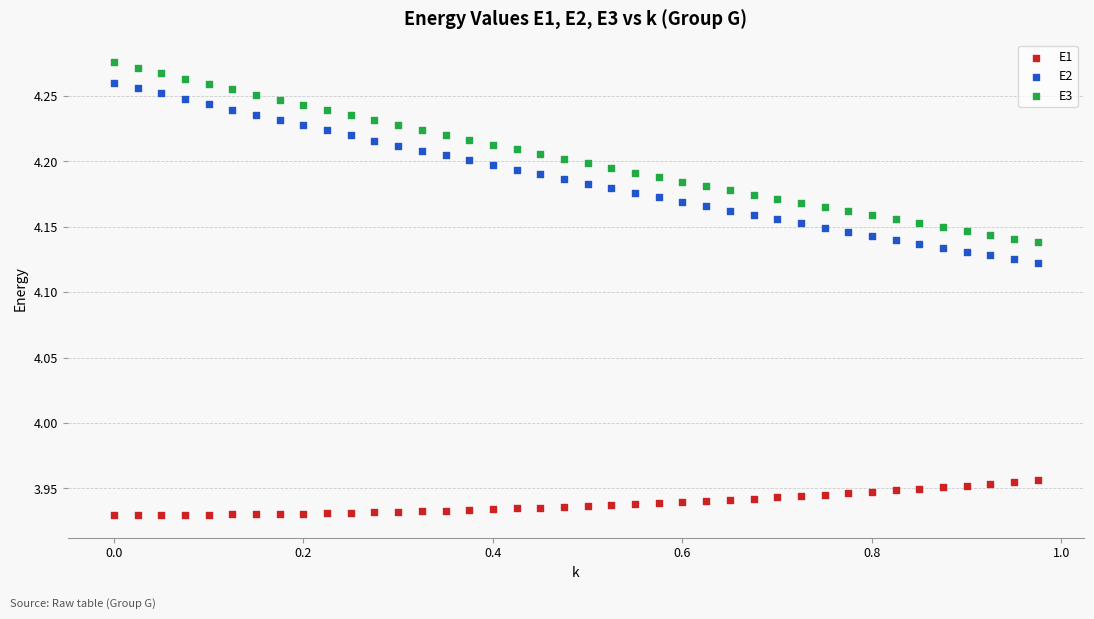

What is the X range (max minus min) for the scatter plot?

1.0